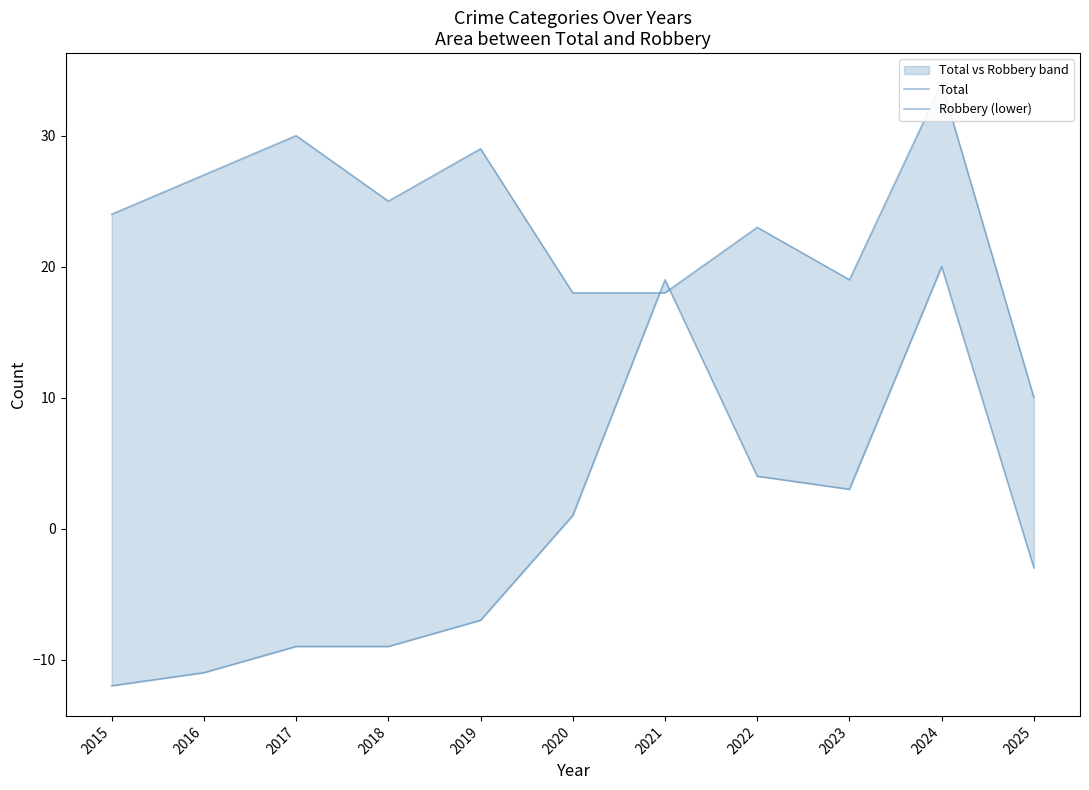

Is it true that Total equals 3 at 2025?

False